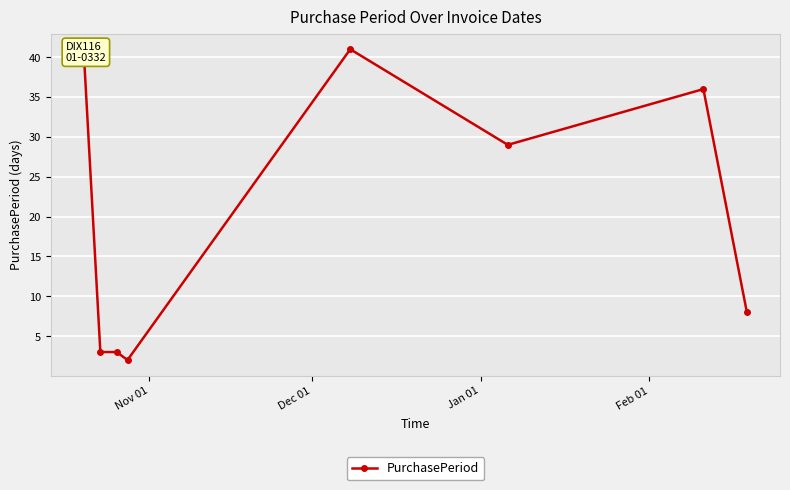

True or false: there are more than 1 points higher than both neighbors.

True